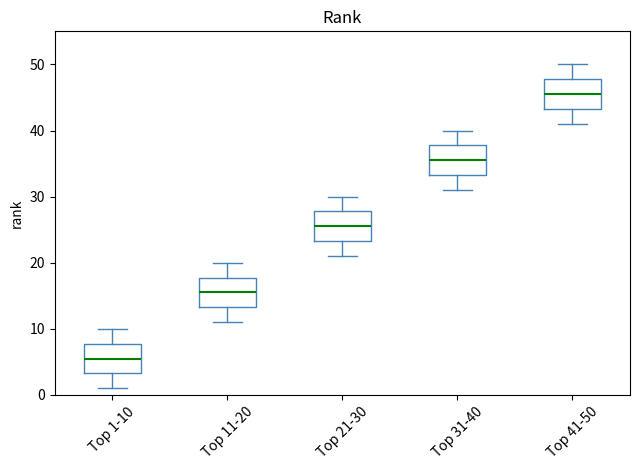

Which box's median line is the highest?

Top 41-50